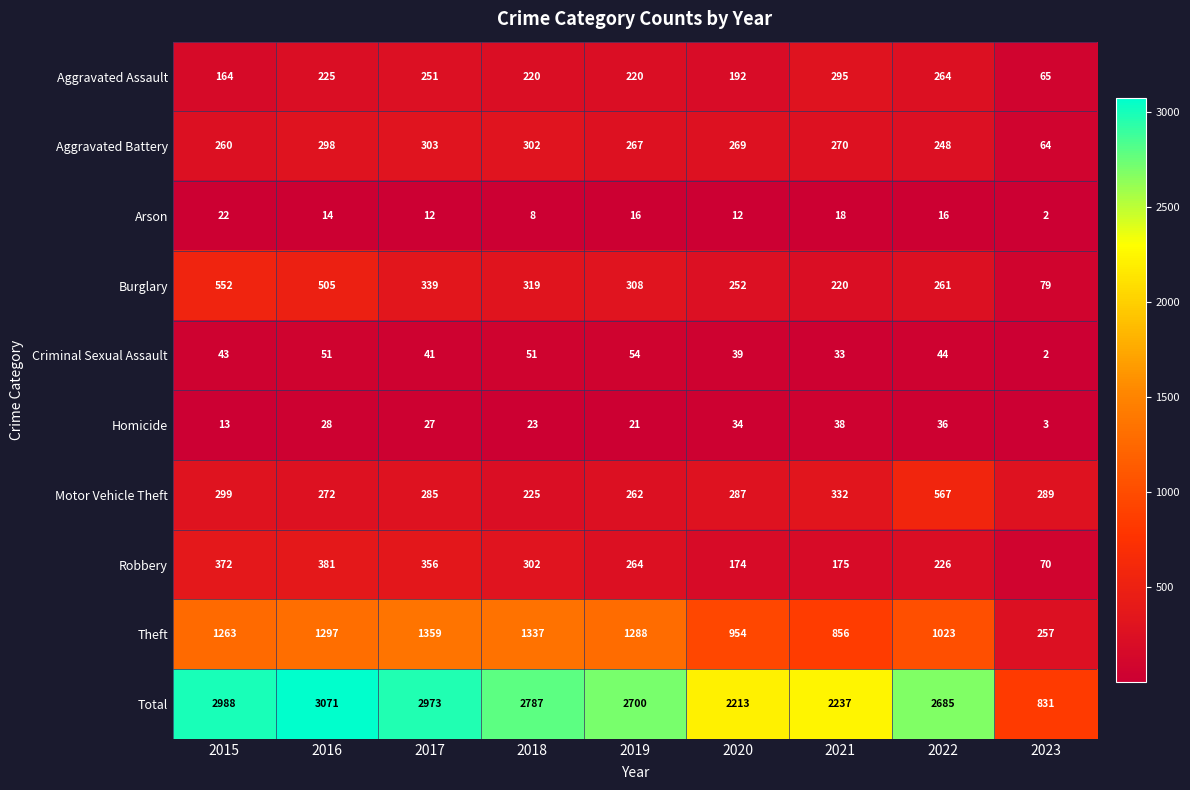

At 2021, list the series in order from smallest to largest.

Arson, Criminal Sexual Assault, Homicide, Robbery, Burglary, Aggravated Battery, Aggravated Assault, Motor Vehicle Theft, Theft, Total